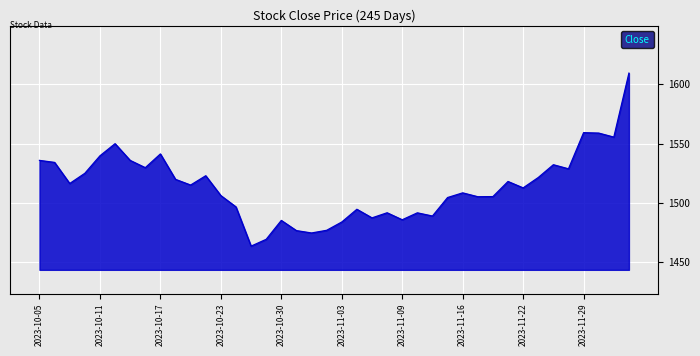

What is the difference between the maximum and minimum values?

146.0